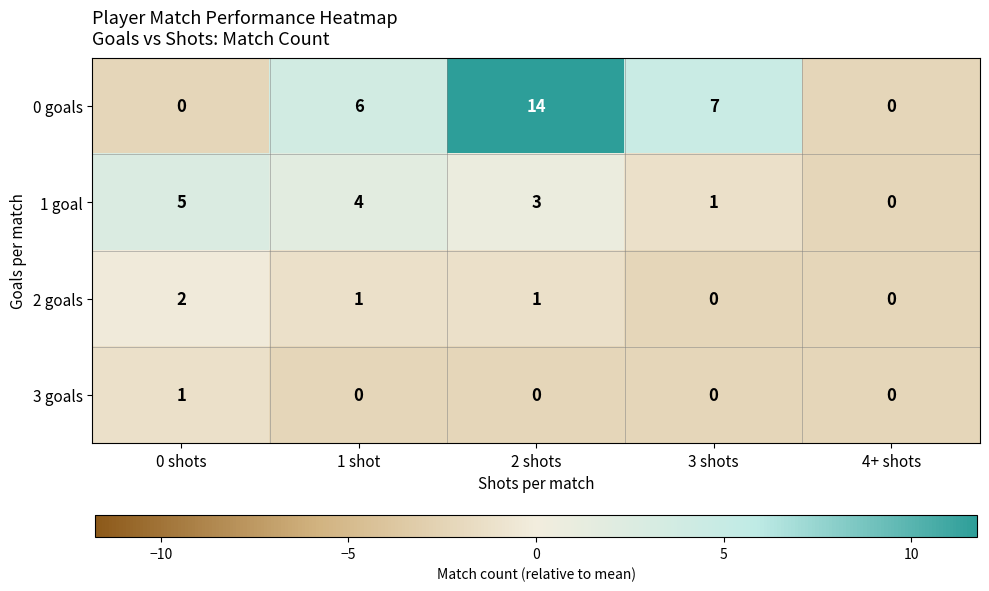

Is it true that 3 goals equals 0 at 4+ shots?

True